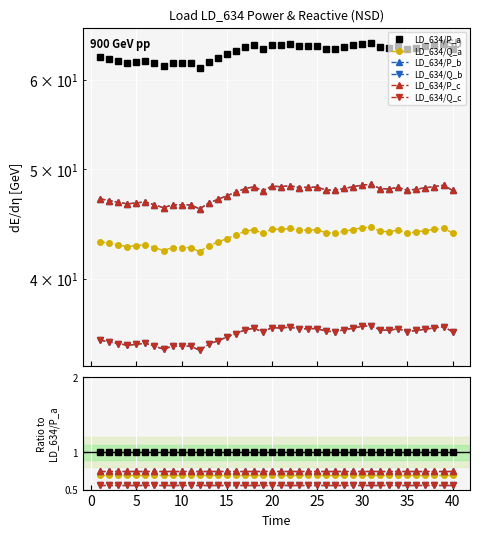

Reading left to right, transcribe all the data shown in this chart.

LD_634/P_a: 1.0	1.0	1.0	1.0	1.0	1.0	1.0	1.0	1.0	1.0	1.0	1.0	1.0	1.0	1.0	1.0	1.0	1.0	1.0	1.0	1.0	1.0	1.0	1.0	1.0	1.0	1.0	1.0	1.0	1.0	1.0	1.0	1.0	1.0	1.0	1.0	1.0	1.0	1.0	1.0
LD_634/Q_a: 0.7	0.7	0.7	0.7	0.7	0.7	0.7	0.7	0.7	0.7	0.7	0.7	0.7	0.7	0.7	0.7	0.7	0.7	0.7	0.7	0.7	0.7	0.7	0.7	0.7	0.7	0.7	0.7	0.7	0.7	0.7	0.7	0.7	0.7	0.7	0.7	0.7	0.7	0.7	0.7
LD_634/P_b: 0.8	0.7	0.8	0.8	0.7	0.8	0.8	0.7	0.8	0.7	0.8	0.8	0.8	0.8	0.8	0.8	0.8	0.8	0.8	0.8	0.8	0.8	0.8	0.8	0.8	0.7	0.8	0.8	0.8	0.7	0.8	0.8	0.8	0.8	0.7	0.8	0.8	0.8	0.8	0.7
LD_634/Q_b: 0.6	0.6	0.6	0.6	0.6	0.6	0.6	0.6	0.6	0.6	0.6	0.6	0.6	0.6	0.6	0.6	0.6	0.6	0.6	0.6	0.6	0.6	0.6	0.6	0.6	0.6	0.6	0.6	0.6	0.6	0.6	0.6	0.6	0.6	0.6	0.6	0.6	0.6	0.6	0.6
LD_634/P_c: 0.8	0.7	0.8	0.8	0.7	0.8	0.8	0.7	0.8	0.7	0.8	0.8	0.8	0.8	0.8	0.8	0.8	0.8	0.8	0.8	0.8	0.8	0.8	0.8	0.8	0.7	0.8	0.8	0.8	0.7	0.8	0.8	0.8	0.8	0.7	0.8	0.8	0.8	0.8	0.7
LD_634/Q_c: 0.6	0.6	0.6	0.6	0.6	0.6	0.6	0.6	0.6	0.6	0.6	0.6	0.6	0.6	0.6	0.6	0.6	0.6	0.6	0.6	0.6	0.6	0.6	0.6	0.6	0.6	0.6	0.6	0.6	0.6	0.6	0.6	0.6	0.6	0.6	0.6	0.6	0.6	0.6	0.6